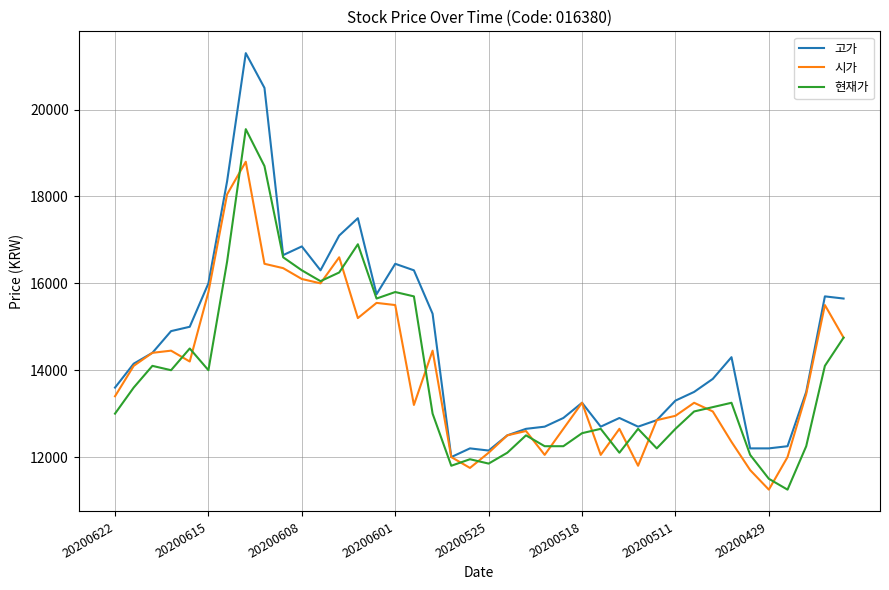

What is the average value of the 현재가 series?

13876